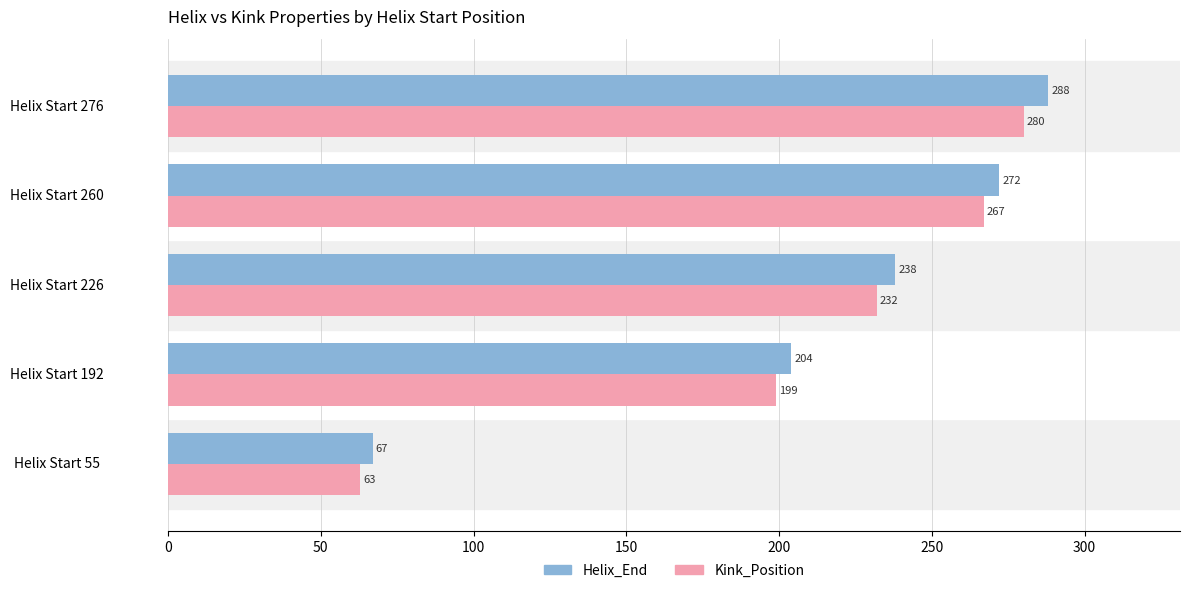

At which label is Helix_End closest to 177?

Helix Start 192